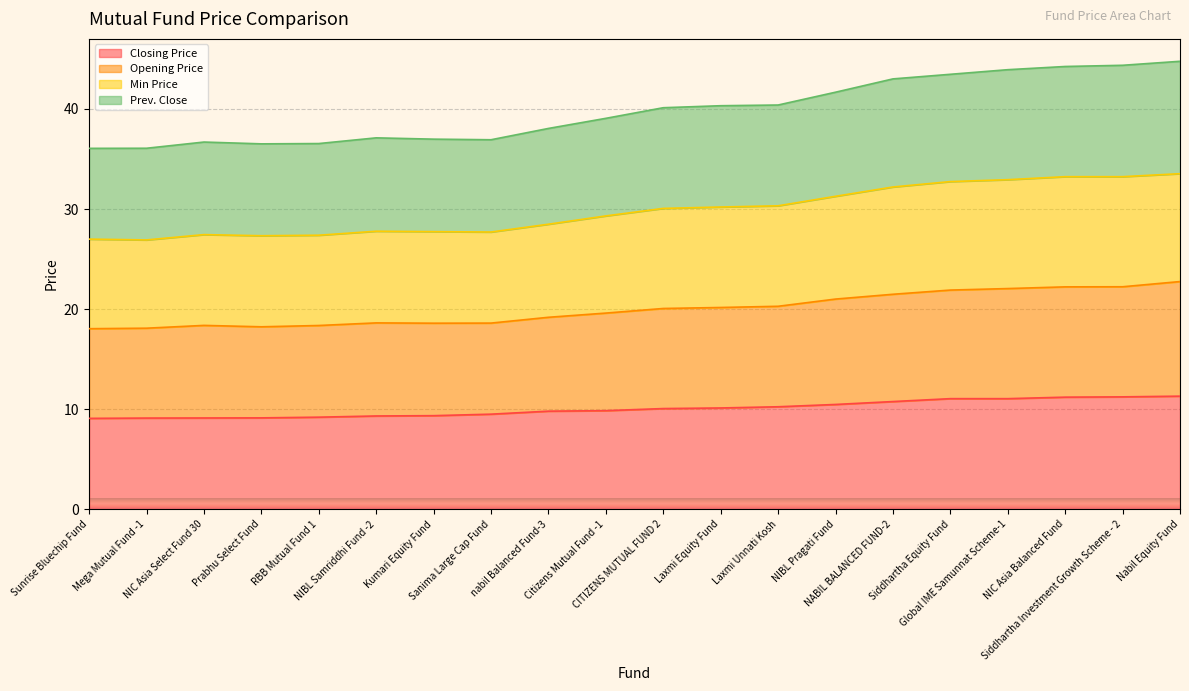

At which category is the sum across all series the highest?

Nabil Equity Fund